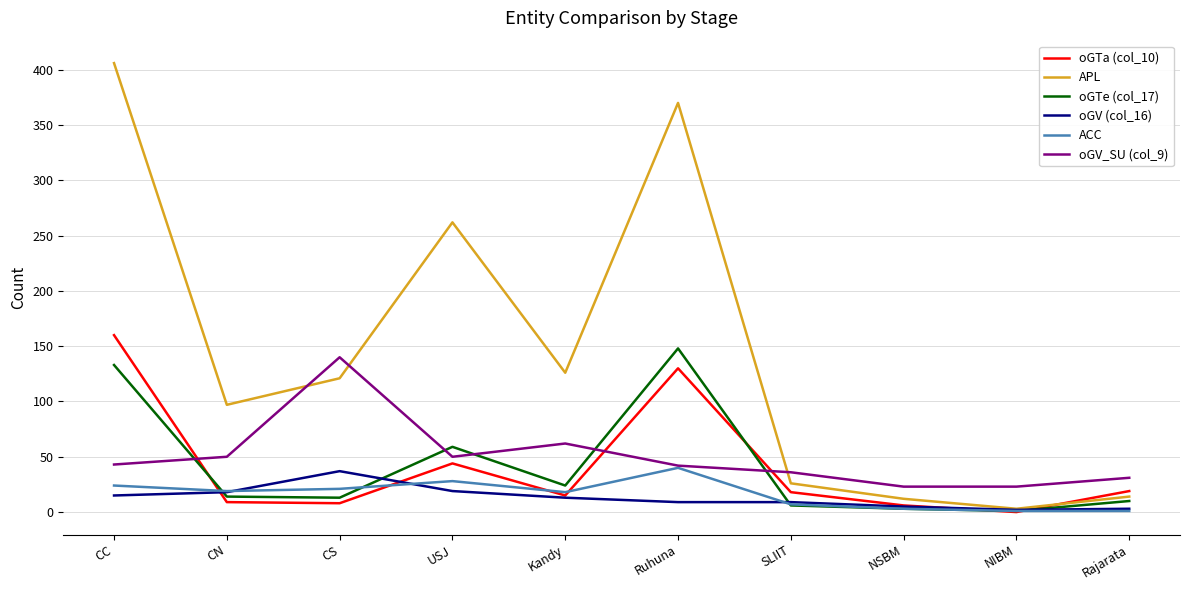

Read the oGTa (col_10) value at Kandy.

15